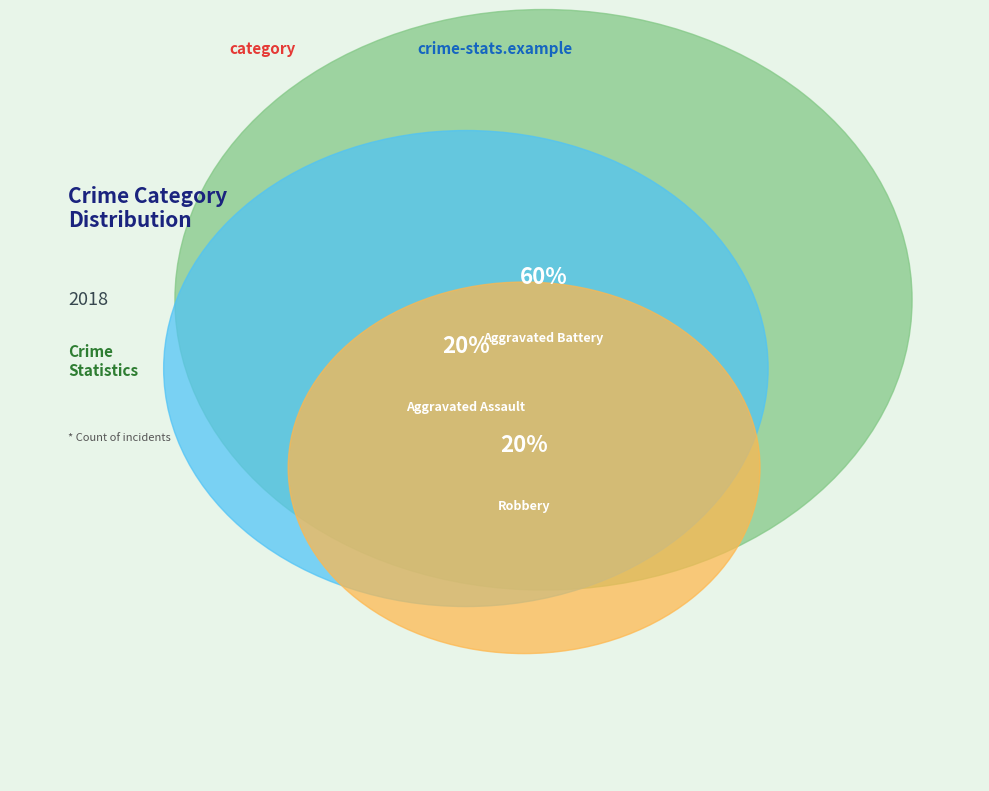

To the nearest percent, what portion does Aggravated Battery represent?

60%